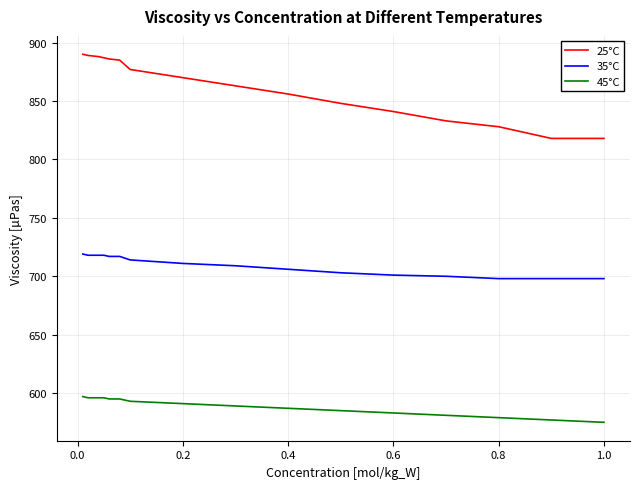

How many values in the 45°C series are below 591?

8